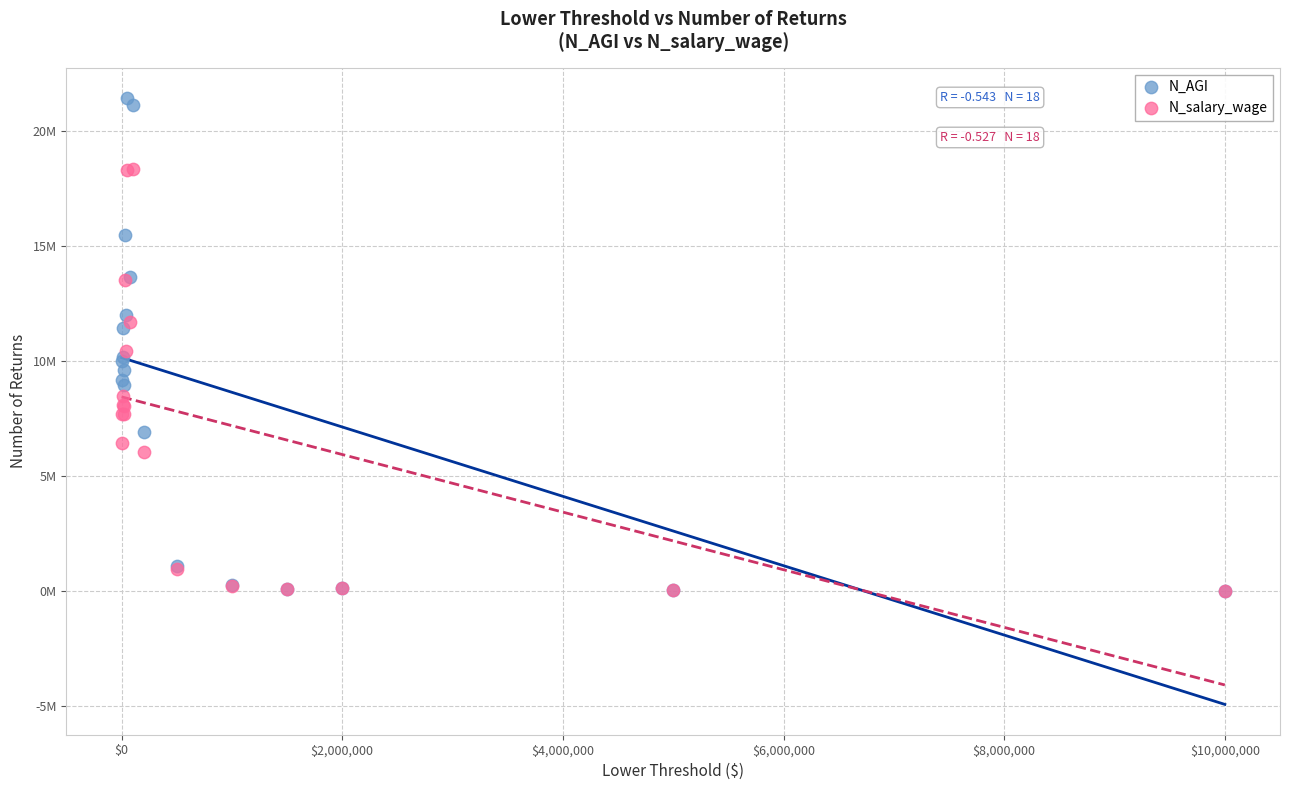

What are all the series names shown in the legend?

N_AGI, N_salary_wage